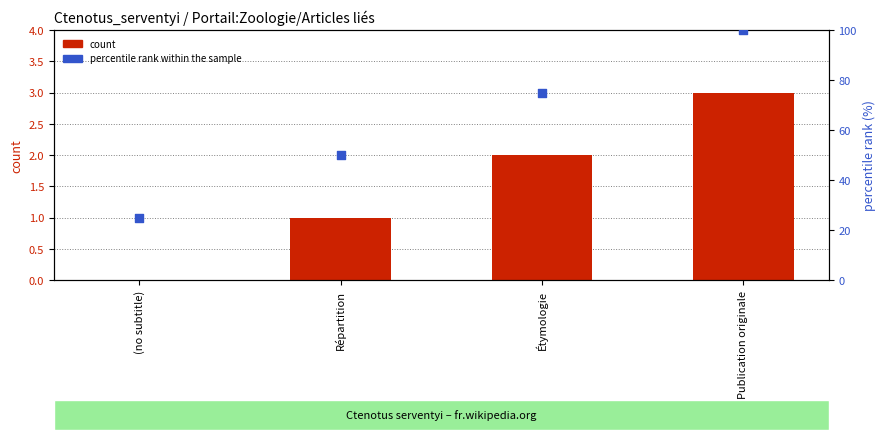

Which series has the widest spread of Y values?

percentile rank within the sample